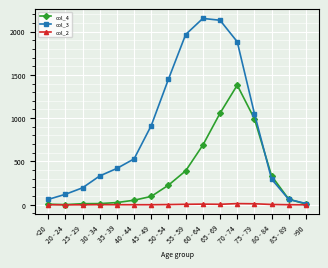

List the series in order of their peak value, lowest first.

col_2, col_4, col_3